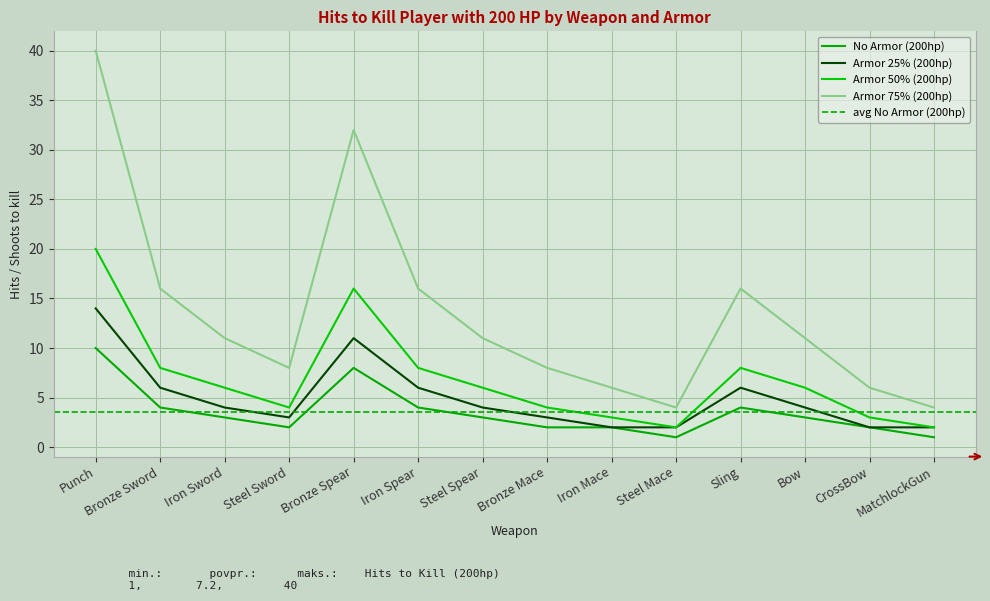

True or false: No Armor (200hp) and Armor 75% (200hp) intersect in this chart.

False